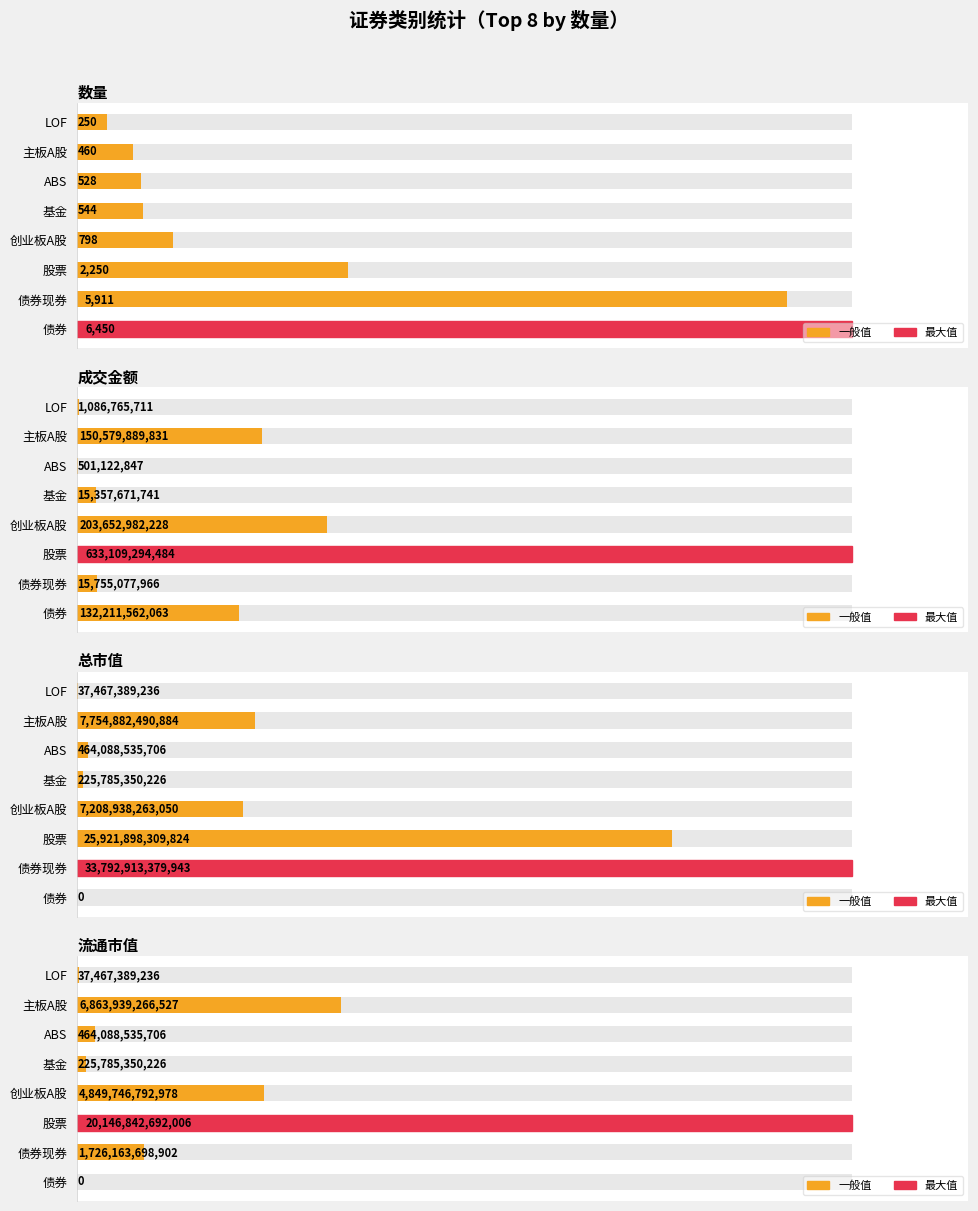

Does the chart contain stacked bars?

No